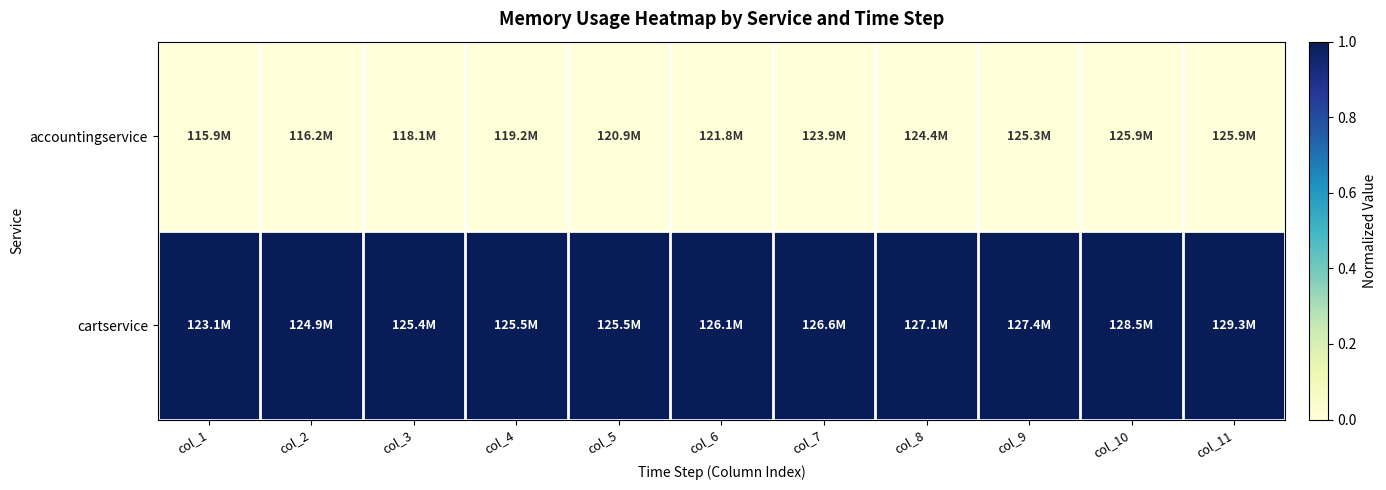

What is the total value across all series at col_10?

1